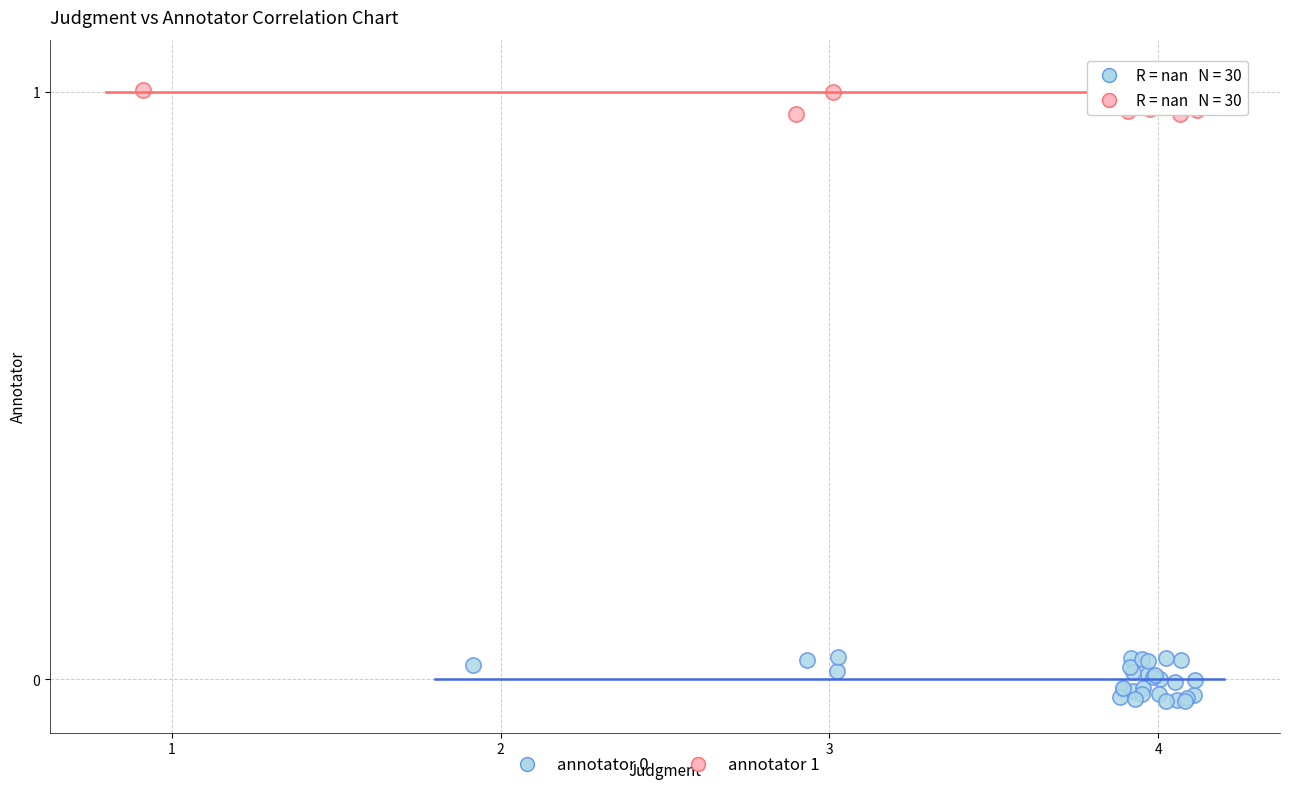

Which series contains the highest Y value?

annotator 1